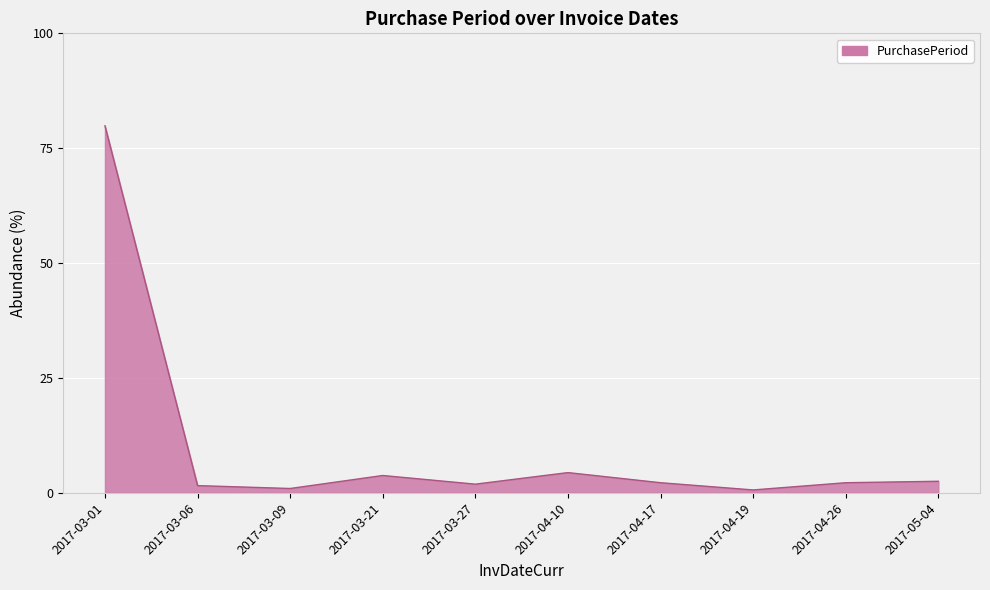

What is the minimum value shown in the chart?

0.6